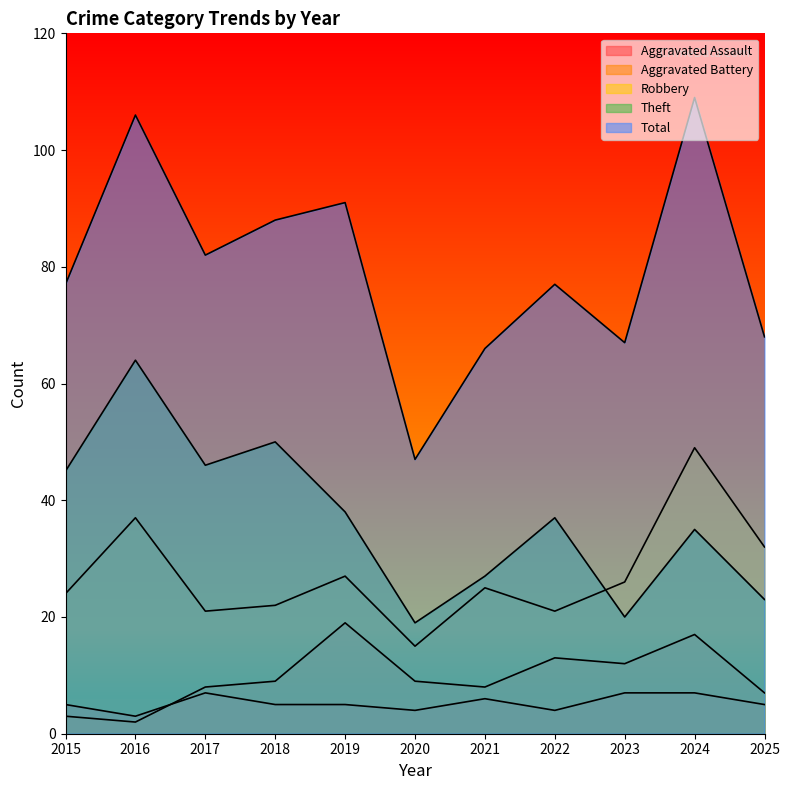

How many data points in Aggravated Battery are less than 9?

5